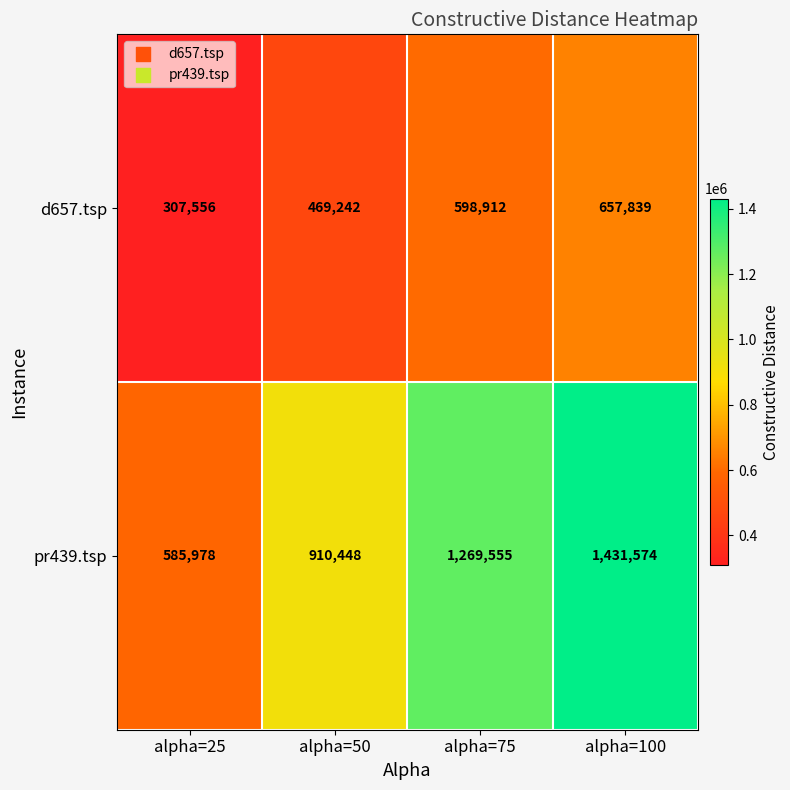

Reading right to left, transcribe all the data shown in this chart.

d657.tsp: alpha=100=657839	alpha=75=598912	alpha=50=469242	alpha=25=307556
pr439.tsp: alpha=100=1431574	alpha=75=1269555	alpha=50=910448	alpha=25=585978